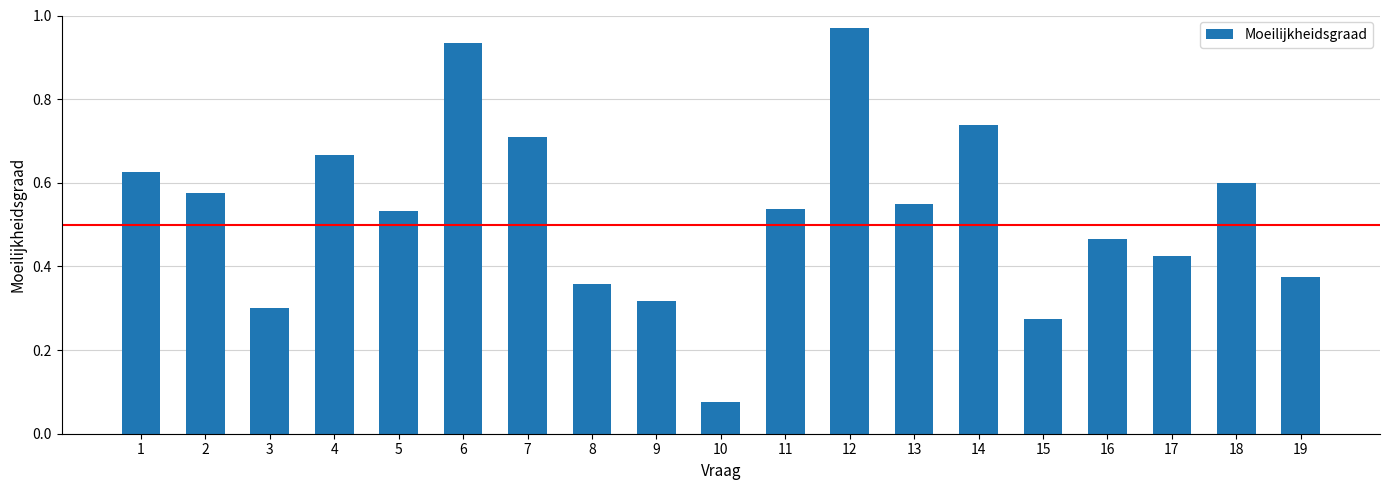

Are the bars grouped side by side (vs. stacked)?

No